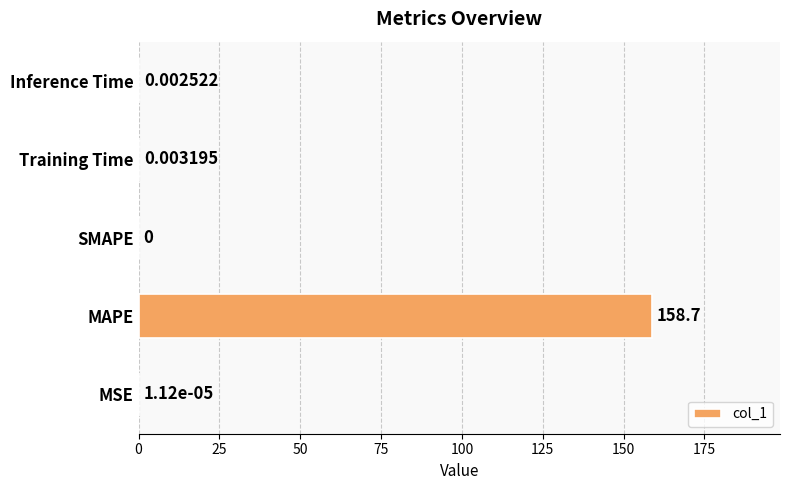

Which has a higher value, MSE or SMAPE?

MSE